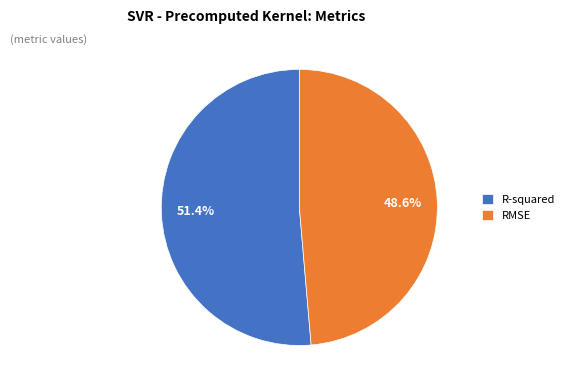

To the nearest percent, what is the difference between the largest and smallest slice percentages?

3%